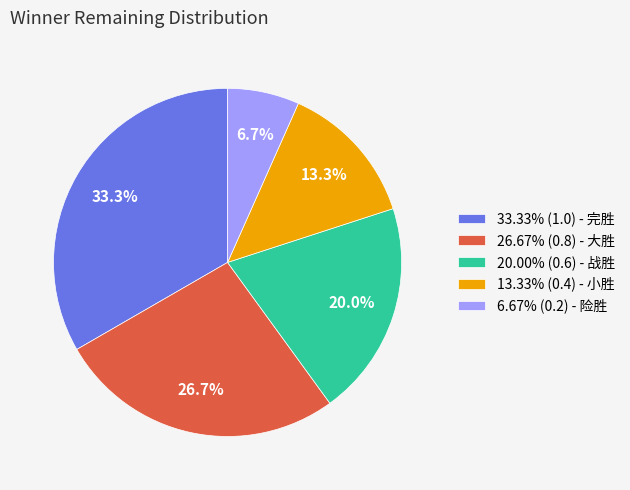

Does 13.33% (0.4) - 小胜 represent more than half of the total?

No